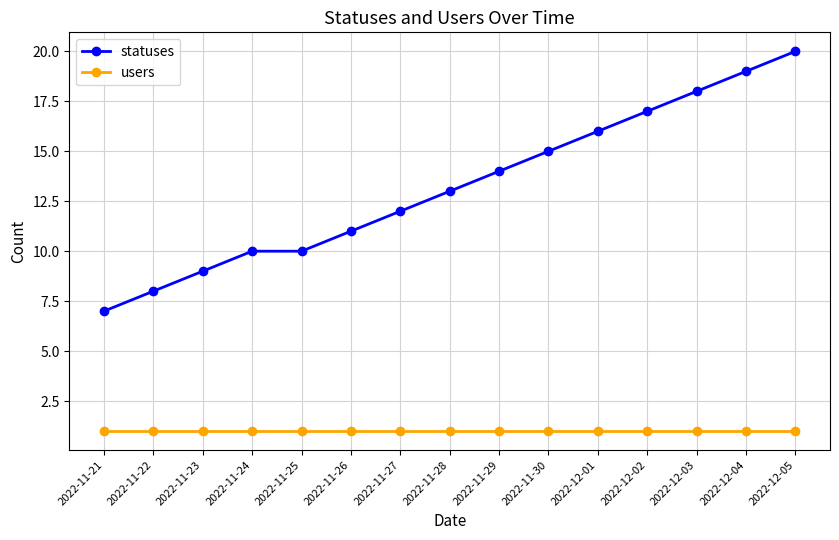

What value does the statuses series have at 2022-11-26, to the nearest 10?

10